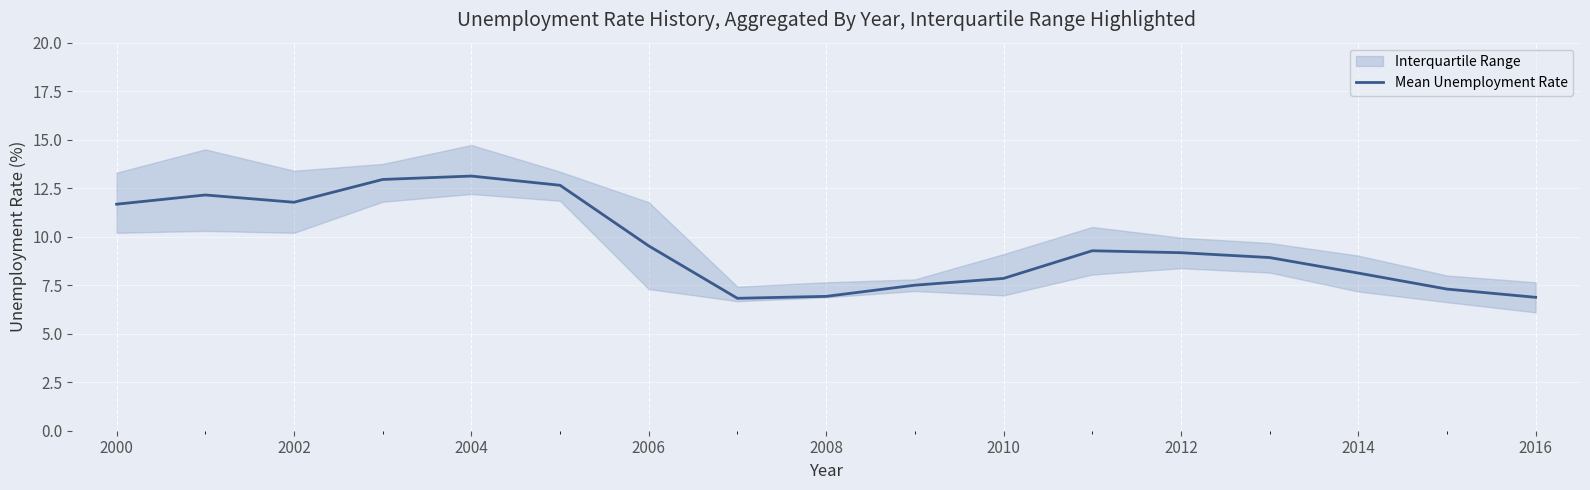

What is the minimum value shown in the chart?

6.8